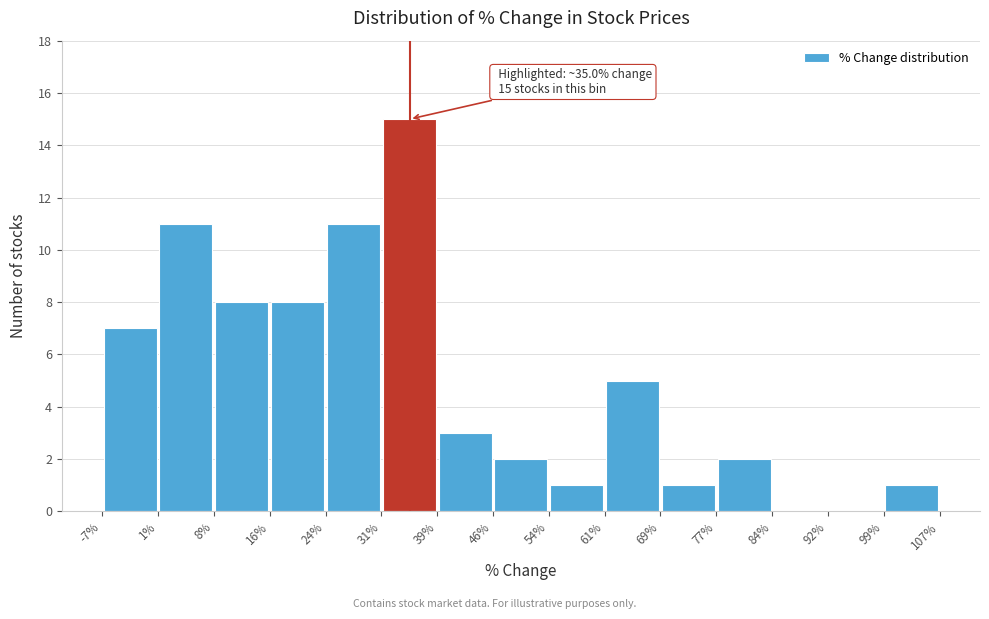

Over which range of the x-axis is the bar tallest?

31% to 39%